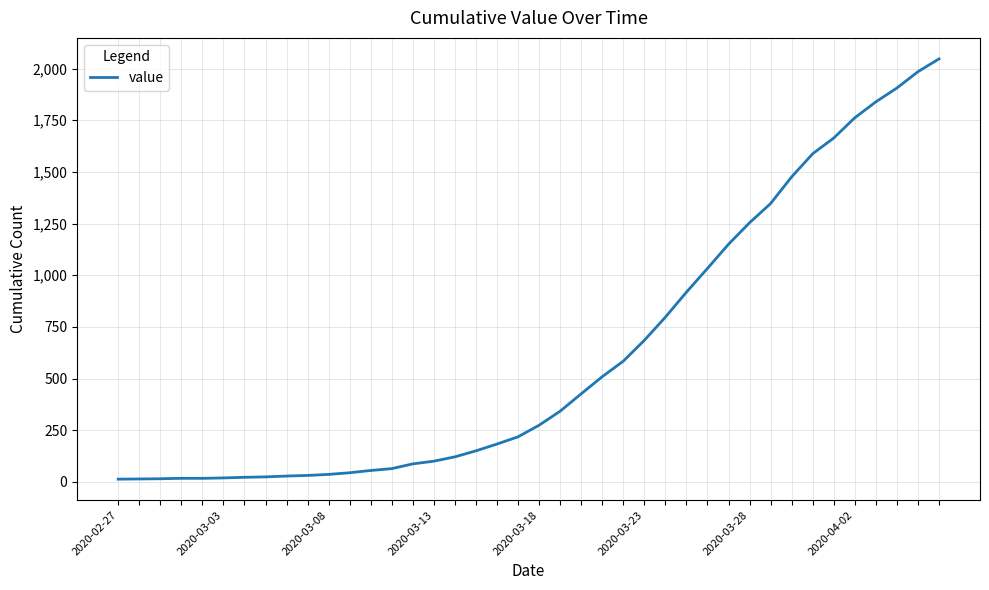

What is the difference between the maximum and minimum values?

2034